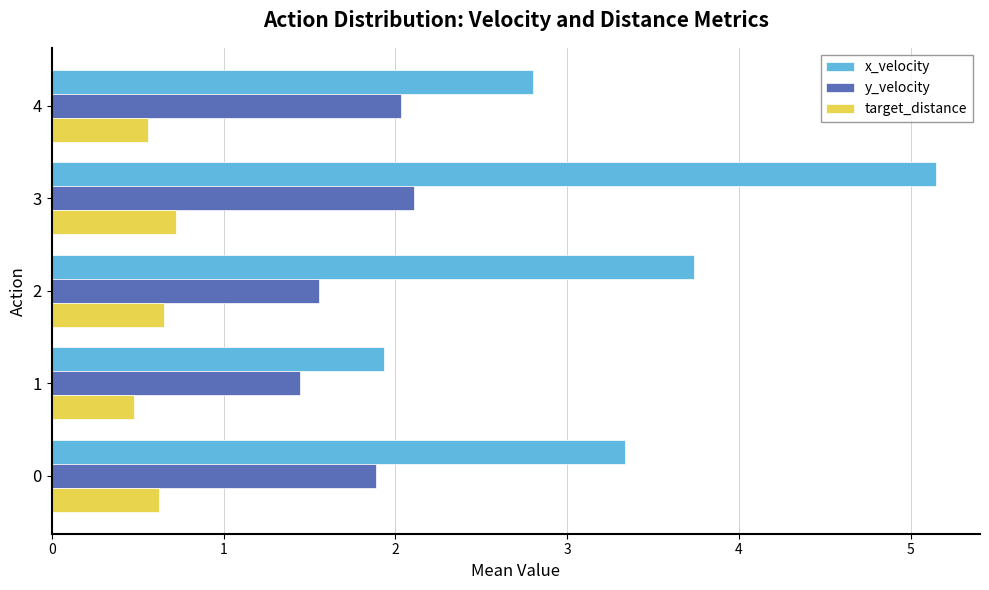

How many categories are shown in the chart?

5